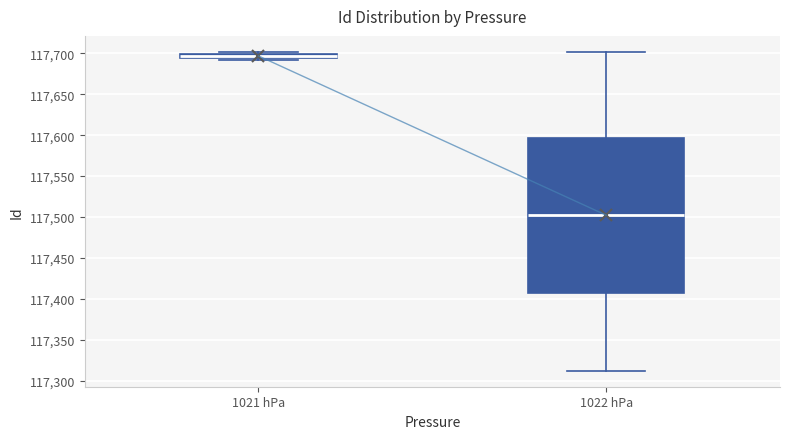

Where is the lower edge of the box for 1021 hPa on the y-axis? The values are not printed on the chart, so give them approximately, as read against the axis.

117695